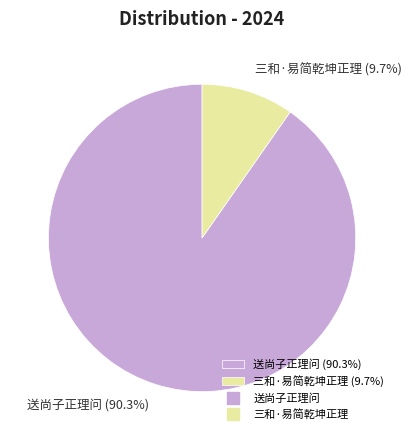

What percentage is the 送尚子正理问 slice, to the nearest percent?

90%